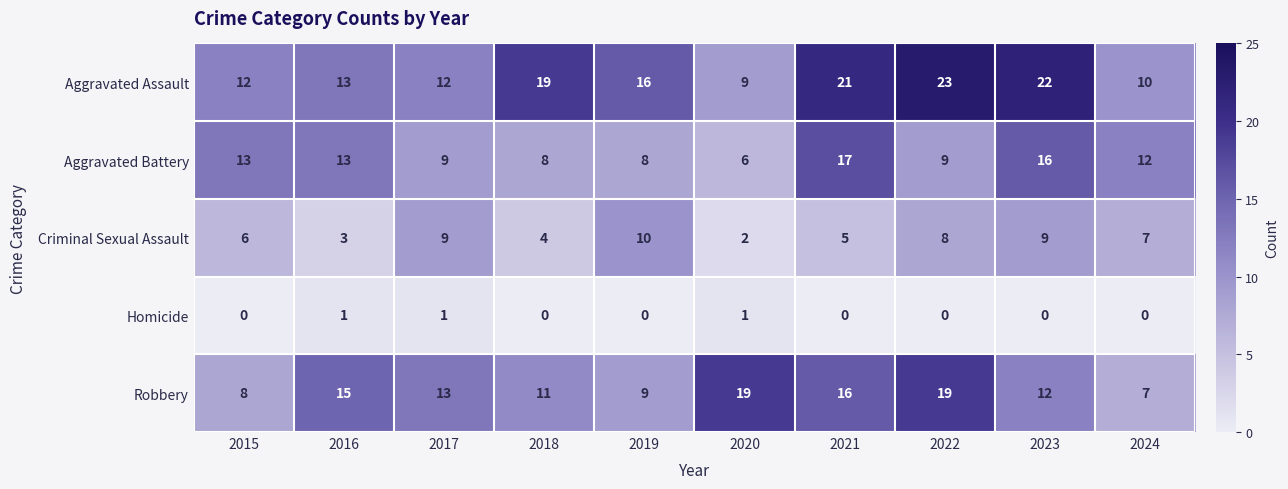

The value of Criminal Sexual Assault at 2016 is 3. True or false?

True